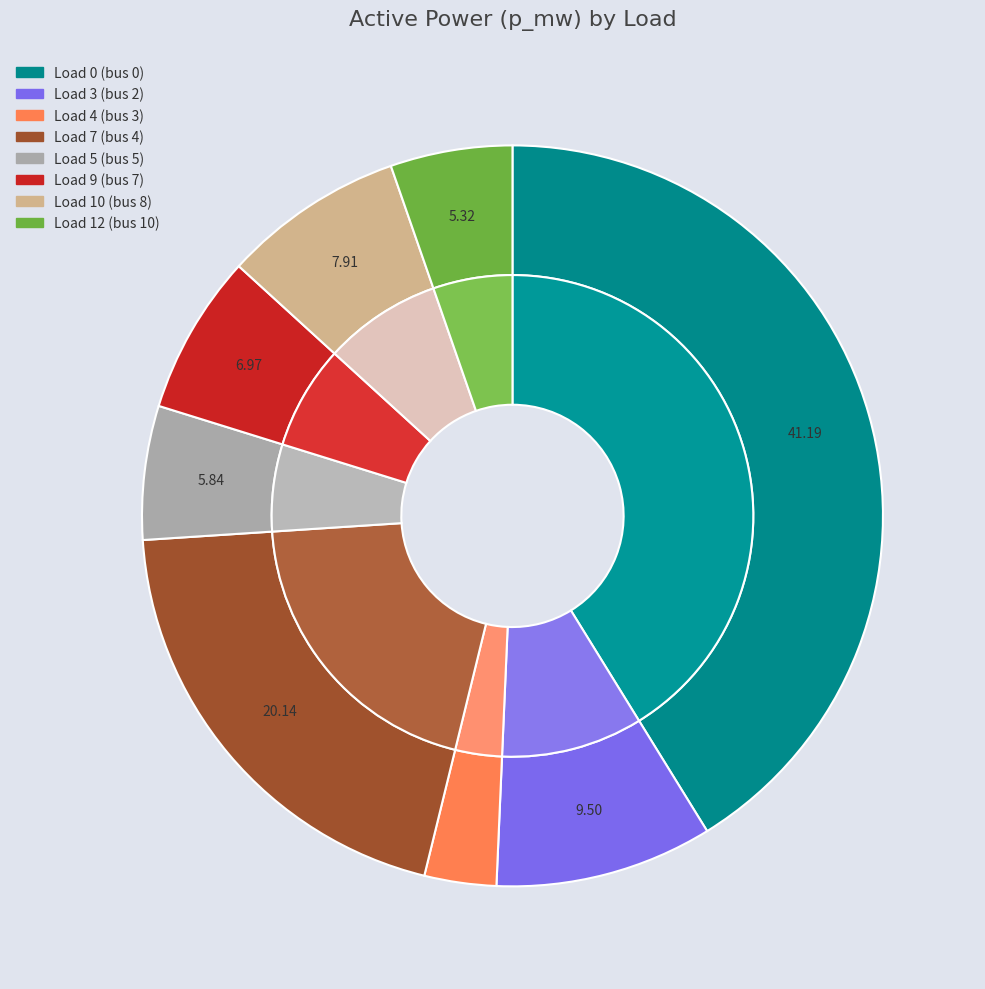

To the nearest percent, what is the difference between the Load 0 (bus 0) and Load 12 (bus 10) slice percentages?

36%